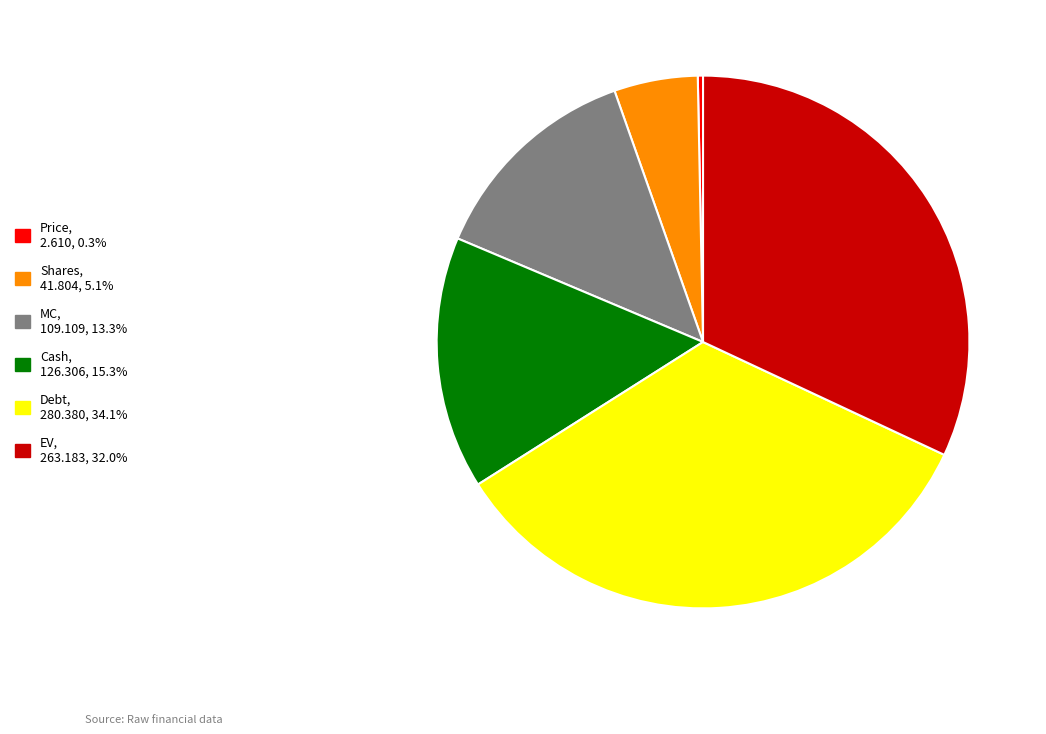

Do Shares and MC together represent more than half of the pie?

No